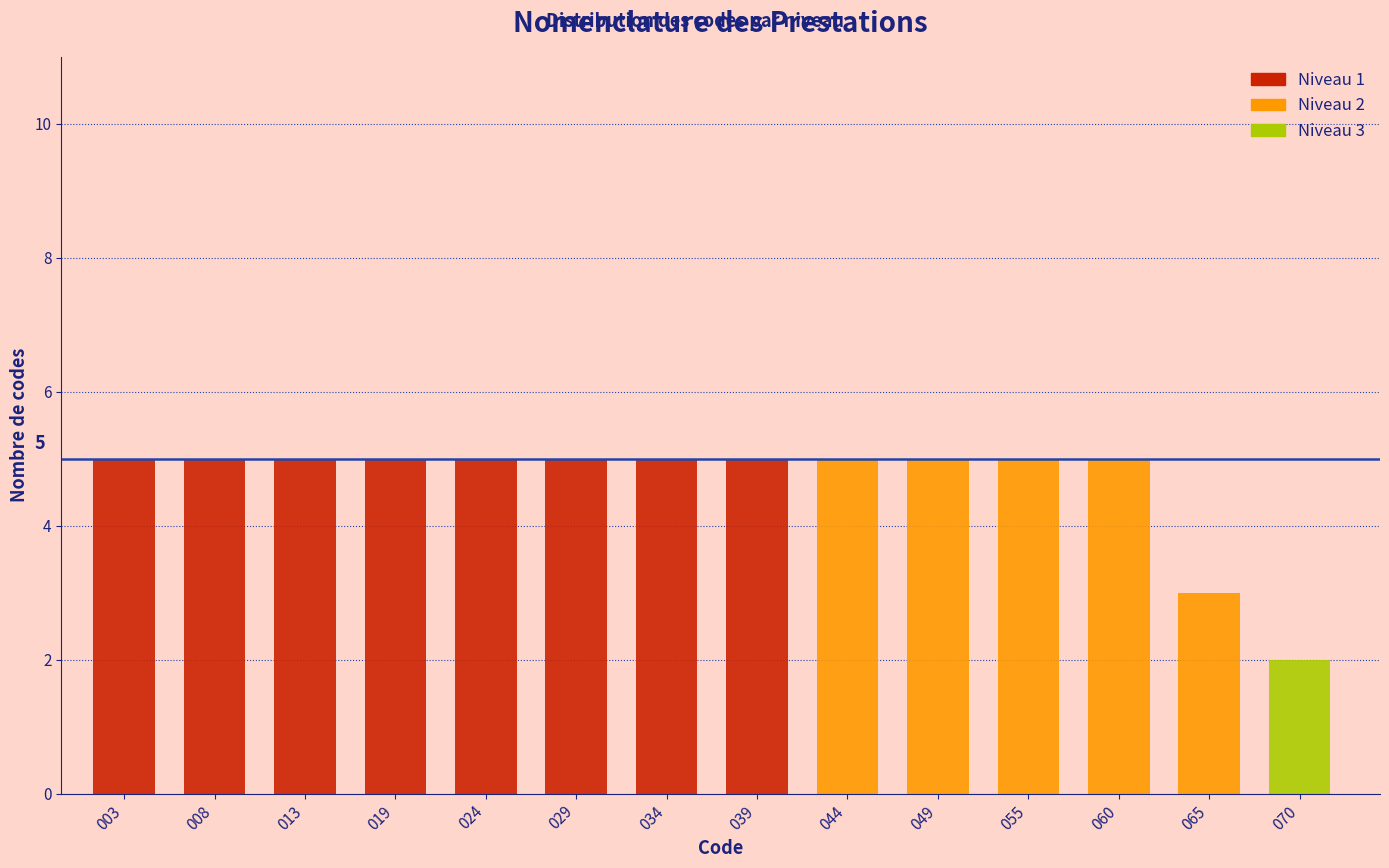

What is the highest value of the Niveau 1 series?

5